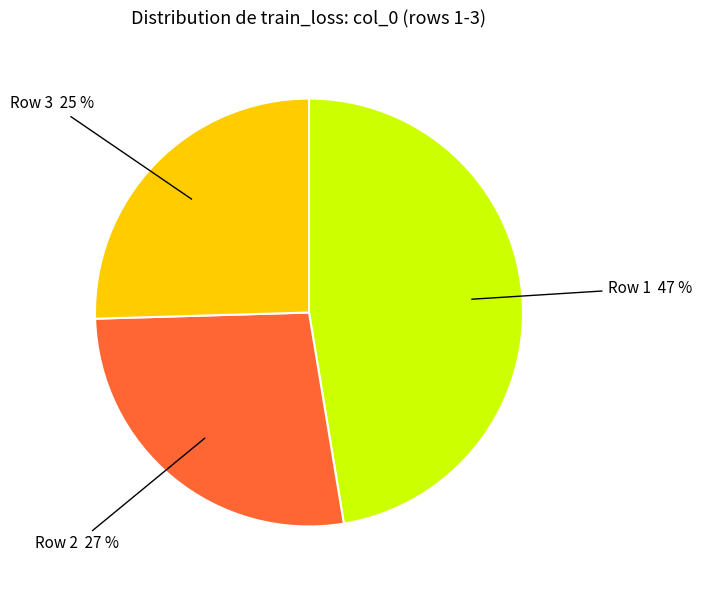

Count the number of slices in the pie.

3